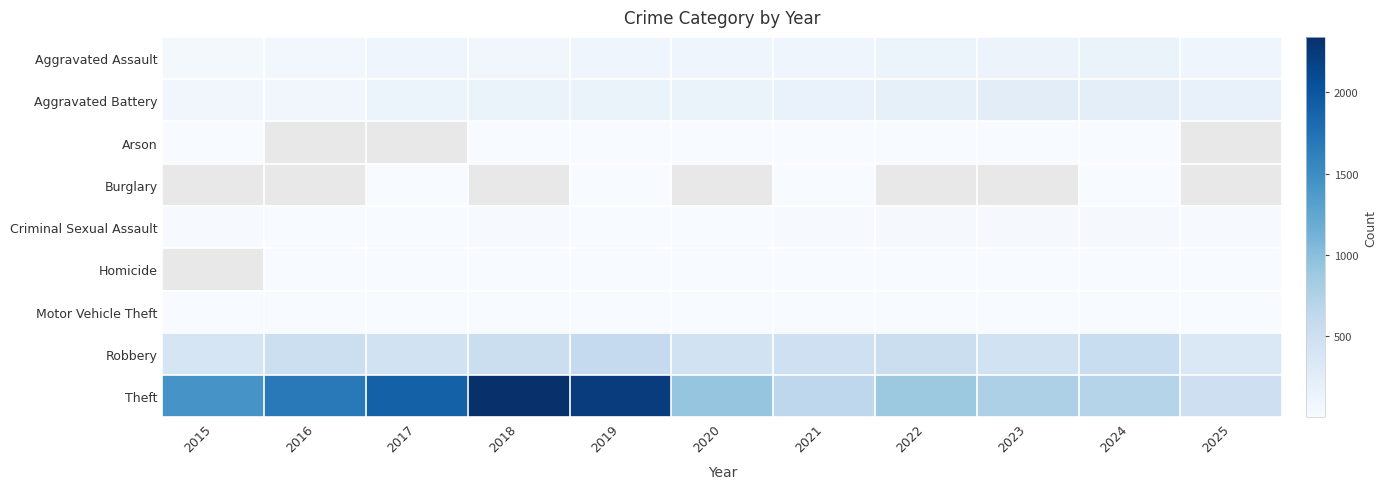

At how many categories does at least one series exceed 2223?

2